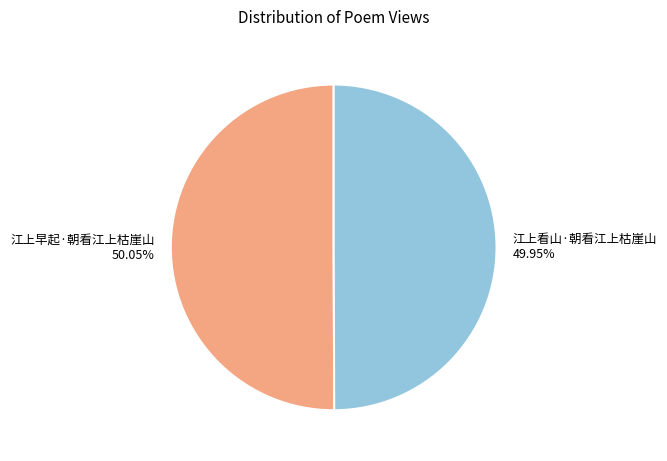

The 江上看山·朝看江上枯崖山 slice represents 42% of the pie. True or false?

False